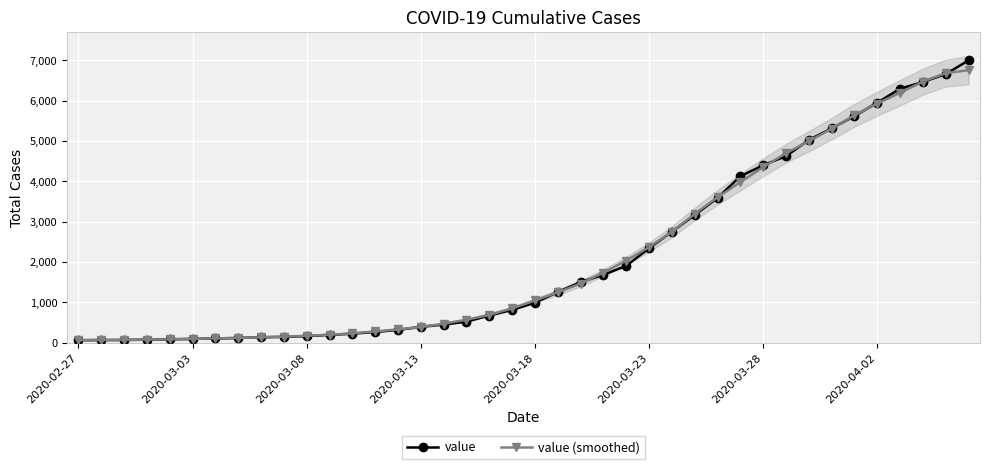

Is this an area chart (filled region under the line)?

No